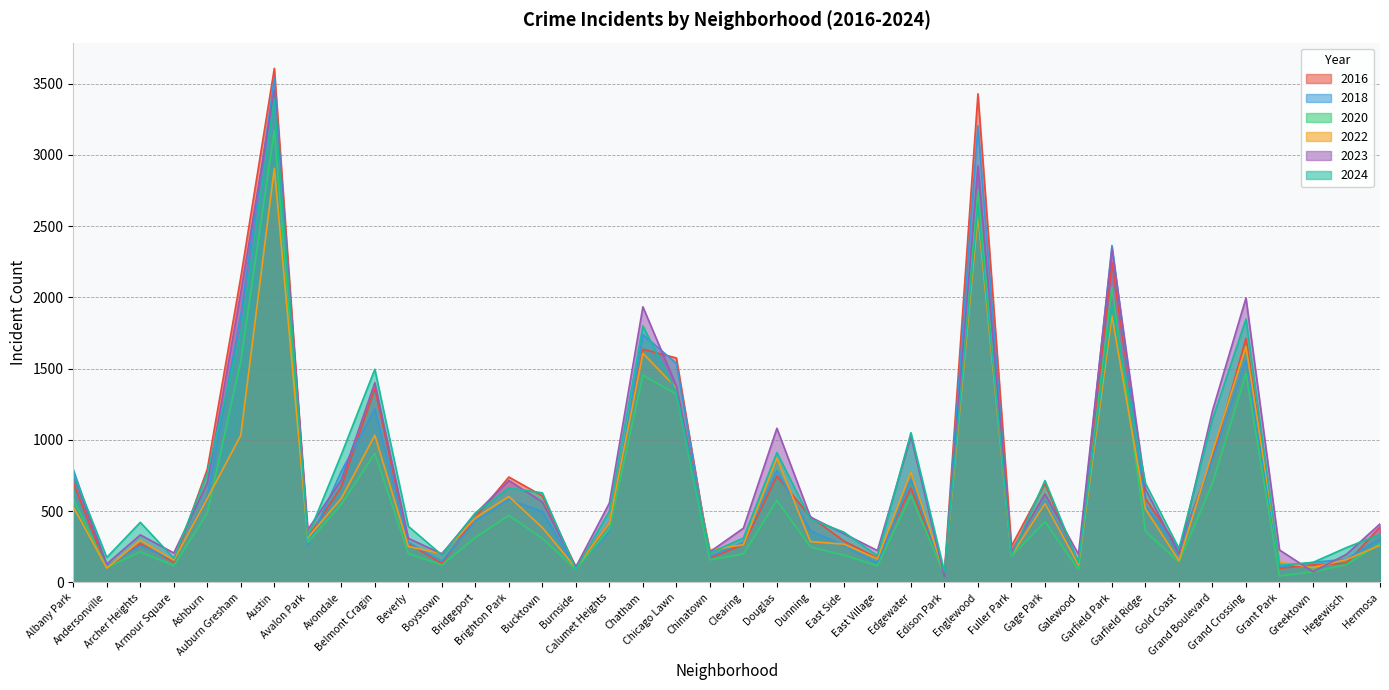

Reading left to right, extract all data points from this chart.

2022: Albany Park=531	Andersonville=101	Archer Heights=296	Armour Square=157	Ashburn=590	Auburn Gresham=1033	Austin=2906	Avalon Park=315	Avondale=590	Belmont Cragin=1033	Beverly=253	Boystown=202	Bridgeport=453	Brighton Park=603	Bucktown=385	Burnside=102	Calumet Heights=418	Chatham=1608	Chicago Lawn=1364	Chinatown=228	Clearing=265	Douglas=873	Dunning=287	East Side=269	East Village=166	Edgewater=775	Edison Park=61	Englewood=2577	Fuller Park=189	Gage Park=555	Galewood=124	Garfield Park=1871	Garfield Ridge=516	Gold Coast=153	Grand Boulevard=915	Grand Crossing=1656	Grant Park=142	Greektown=105	Hegewisch=161	Hermosa=261
2016: Albany Park=699	Andersonville=103	Archer Heights=273	Armour Square=142	Ashburn=795	Auburn Gresham=2143	Austin=3607	Avalon Park=317	Avondale=672	Belmont Cragin=1363	Beverly=275	Boystown=133	Bridgeport=458	Brighton Park=740	Bucktown=608	Burnside=106	Calumet Heights=421	Chatham=1636	Chicago Lawn=1575	Chinatown=171	Clearing=266	Douglas=746	Dunning=462	East Side=291	East Village=172	Edgewater=664	Edison Park=71	Englewood=3428	Fuller Park=255	Gage Park=695	Galewood=134	Garfield Park=2243	Garfield Ridge=589	Gold Coast=239	Grand Boulevard=879	Grand Crossing=1712	Grant Park=99	Greektown=124	Hegewisch=135	Hermosa=390
2024: Albany Park=765	Andersonville=176	Archer Heights=422	Armour Square=170	Ashburn=767	Auburn Gresham=1752	Austin=3395	Avalon Park=325	Avondale=898	Belmont Cragin=1496	Beverly=394	Boystown=193	Bridgeport=488	Brighton Park=663	Bucktown=629	Burnside=94	Calumet Heights=500	Chatham=1800	Chicago Lawn=1335	Chinatown=207	Clearing=312	Douglas=911	Dunning=445	East Side=353	East Village=188	Edgewater=1051	Edison Park=75	Englewood=2642	Fuller Park=189	Gage Park=715	Galewood=140	Garfield Park=1943	Garfield Ridge=695	Gold Coast=238	Grand Boulevard=1145	Grand Crossing=1848	Grant Park=121	Greektown=141	Hegewisch=245	Hermosa=338
2018: Albany Park=792	Andersonville=116	Archer Heights=258	Armour Square=158	Ashburn=606	Auburn Gresham=1882	Austin=3535	Avalon Park=258	Avondale=780	Belmont Cragin=1218	Beverly=282	Boystown=149	Bridgeport=430	Brighton Park=582	Bucktown=498	Burnside=99	Calumet Heights=355	Chatham=1739	Chicago Lawn=1537	Chinatown=183	Clearing=283	Douglas=786	Dunning=363	East Side=259	East Village=133	Edgewater=722	Edison Park=49	Englewood=3203	Fuller Park=183	Gage Park=569	Galewood=140	Garfield Park=2364	Garfield Ridge=536	Gold Coast=235	Grand Boulevard=862	Grand Crossing=1558	Grant Park=110	Greektown=141	Hegewisch=164	Hermosa=308
2023: Albany Park=750	Andersonville=130	Archer Heights=334	Armour Square=207	Ashburn=698	Auburn Gresham=2037	Austin=3452	Avalon Park=371	Avondale=719	Belmont Cragin=1402	Beverly=310	Boystown=201	Bridgeport=483	Brighton Park=715	Bucktown=565	Burnside=110	Calumet Heights=557	Chatham=1934	Chicago Lawn=1378	Chinatown=215	Clearing=381	Douglas=1082	Dunning=459	East Side=342	East Village=224	Edgewater=1025	Edison Park=40	Englewood=2922	Fuller Park=219	Gage Park=621	Galewood=198	Garfield Park=2342	Garfield Ridge=657	Gold Coast=199	Grand Boulevard=1205	Grand Crossing=1996	Grant Park=228	Greektown=76	Hegewisch=198	Hermosa=411
2020: Albany Park=586	Andersonville=105	Archer Heights=215	Armour Square=118	Ashburn=488	Auburn Gresham=1557	Austin=3172	Avalon Park=282	Avondale=549	Belmont Cragin=906	Beverly=203	Boystown=123	Bridgeport=316	Brighton Park=471	Bucktown=309	Burnside=92	Calumet Heights=375	Chatham=1454	Chicago Lawn=1321	Chinatown=159	Clearing=201	Douglas=576	Dunning=250	East Side=192	East Village=117	Edgewater=610	Edison Park=53	Englewood=2750	Fuller Park=184	Gage Park=427	Galewood=92	Garfield Park=2071	Garfield Ridge=358	Gold Coast=145	Grand Boulevard=696	Grand Crossing=1467	Grant Park=46	Greektown=75	Hegewisch=126	Hermosa=274